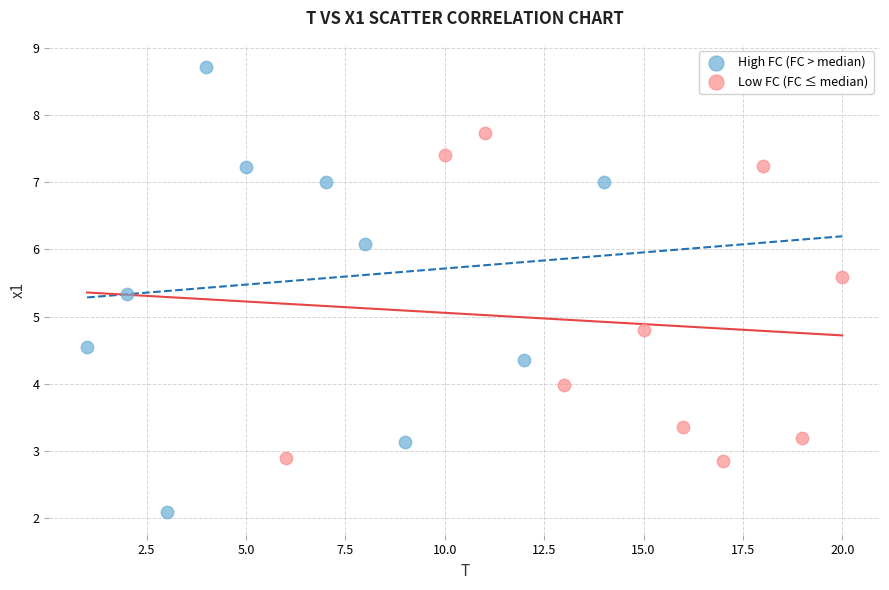

Which series contains the lowest Y value?

High FC (FC > median)